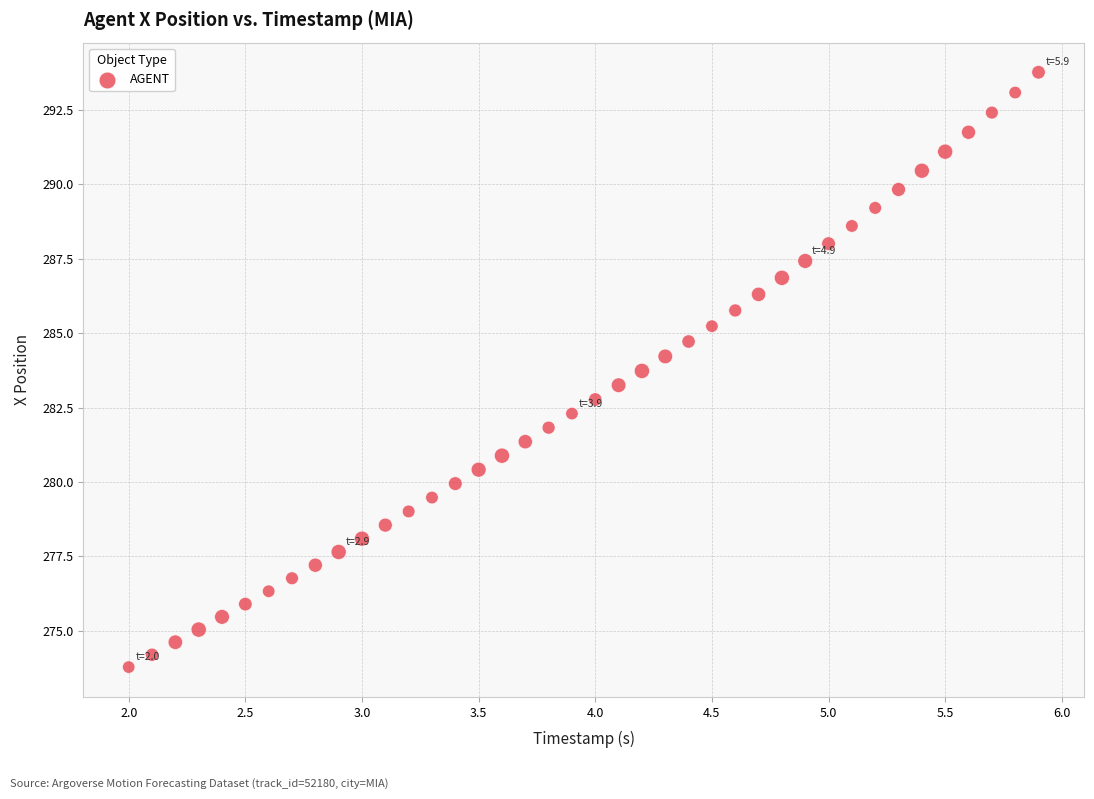

What is the range of Y values (max minus min)?

20.0